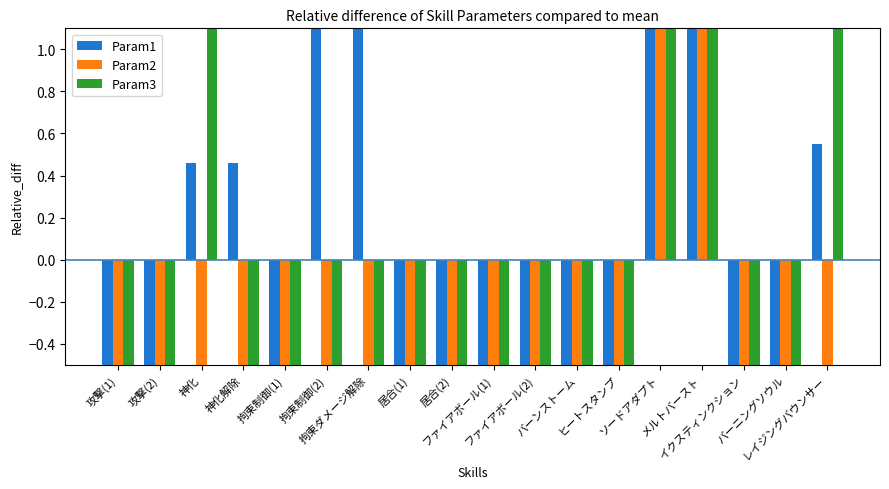

The value of Param3 at ソードアダプト is 2.0. True or false?

True